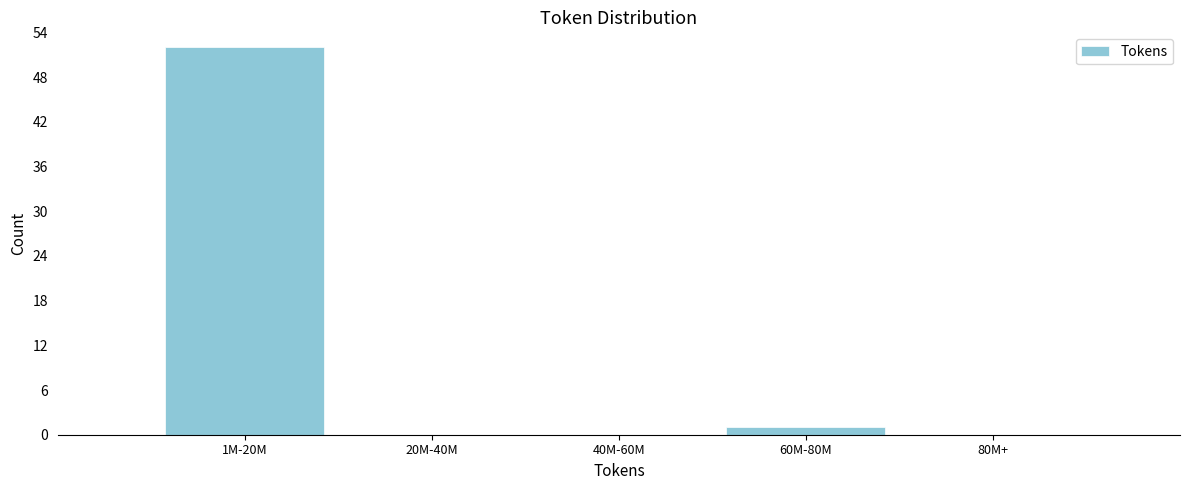

Reading left to right, what are all the values shown in this chart?

1M-20M=52	20M-40M=0	40M-60M=0	60M-80M=1	80M+=0